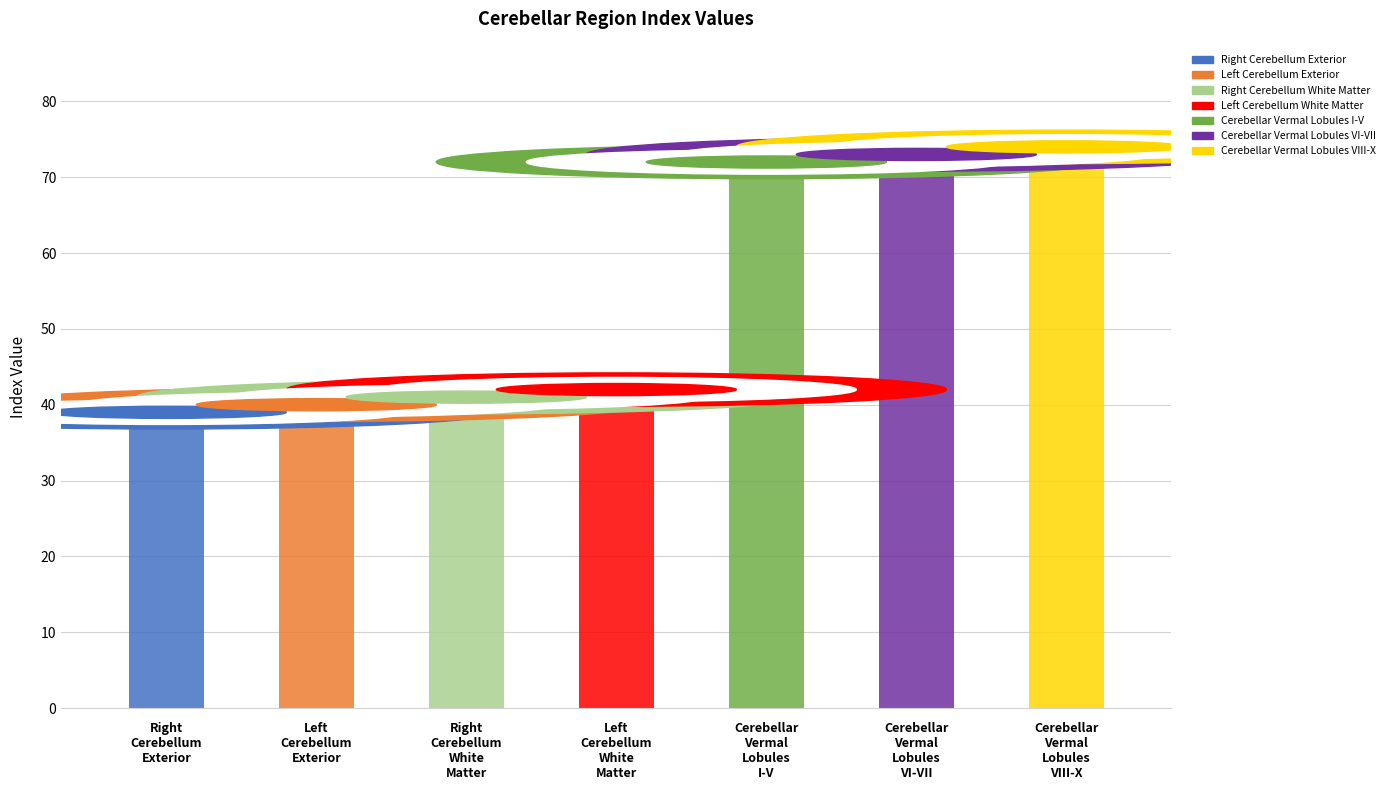

Reading left to right, what are all the values shown in this chart?

Right Cerebellum Exterior=39	Left Cerebellum Exterior=40	Right Cerebellum White Matter=41	Left Cerebellum White Matter=42	Cerebellar Vermal Lobules I-V=72	Cerebellar Vermal Lobules VI-VII=73	Cerebellar Vermal Lobules VIII-X=74